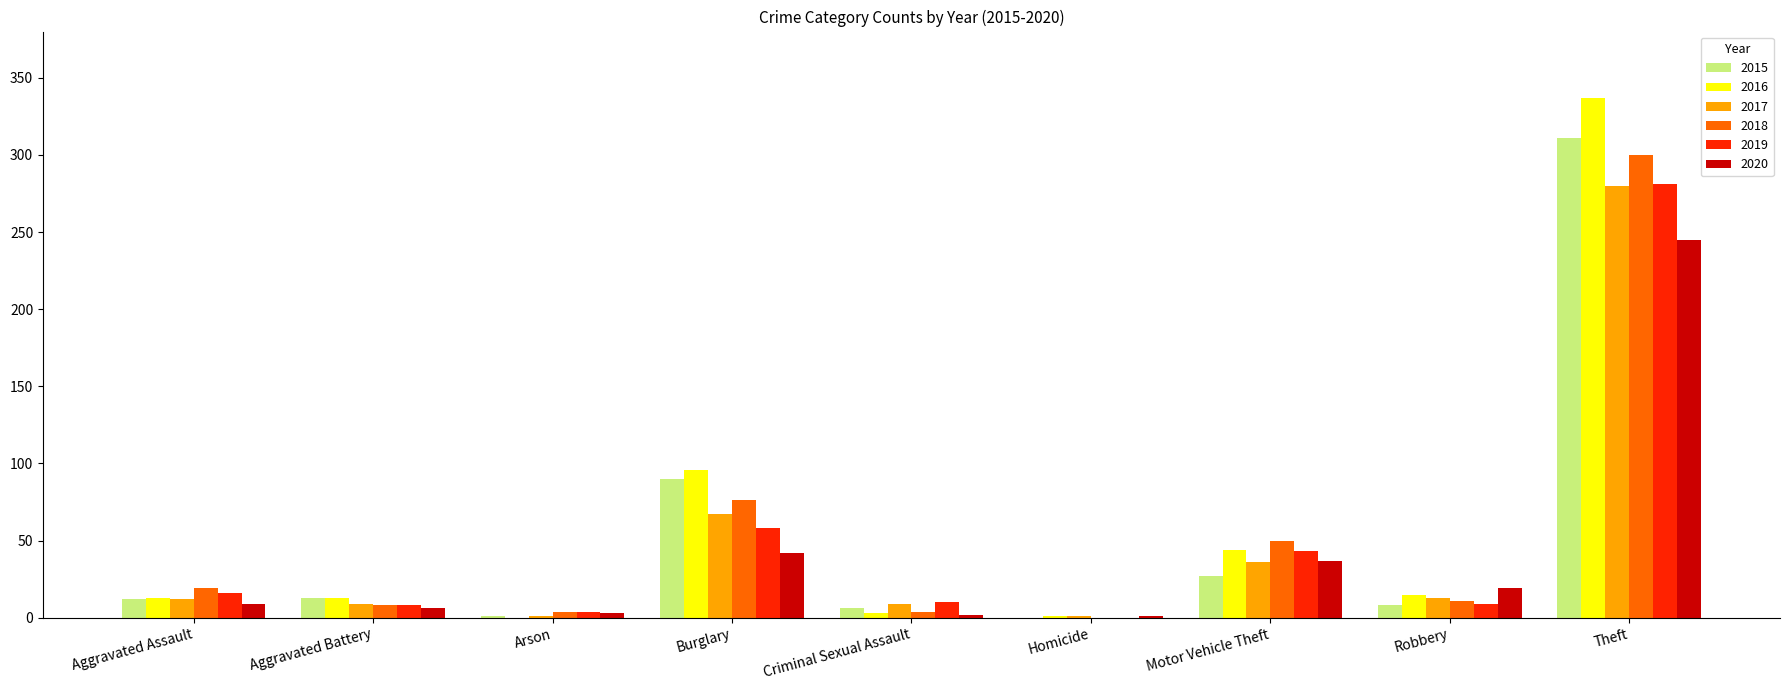

What is the average value of the 2017 series?

48